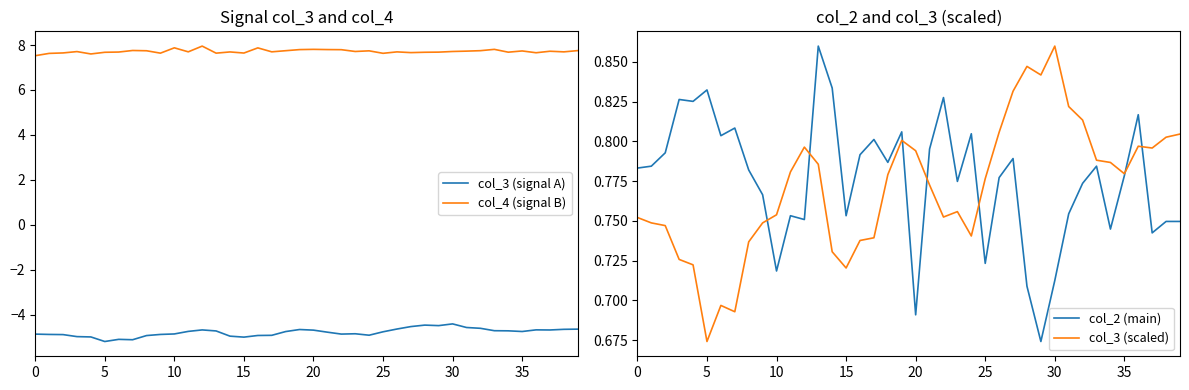

At which category is the sum across all series the highest?

30